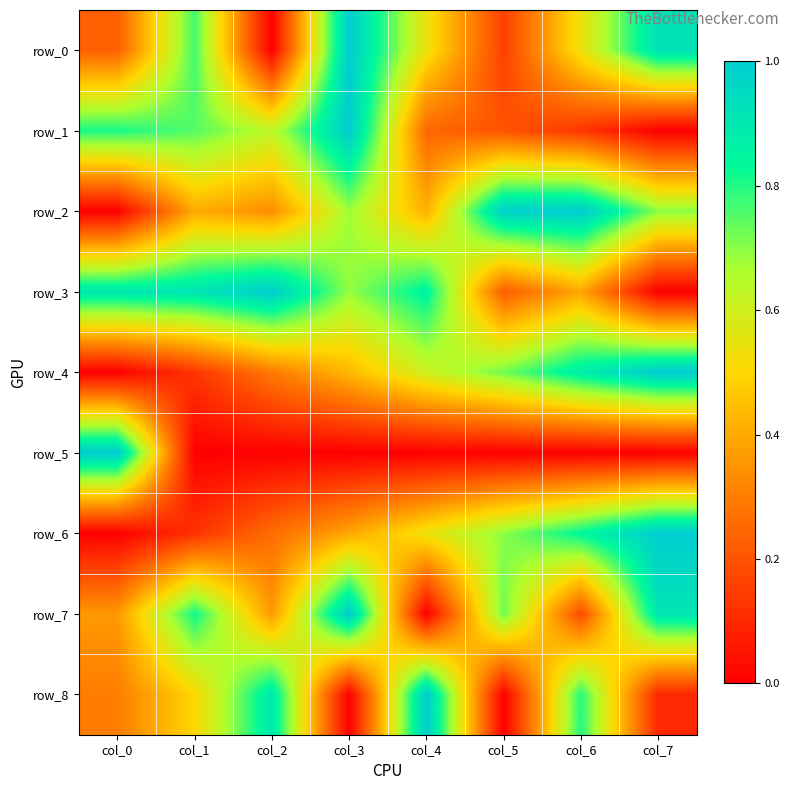

List the labels in order of row_1 value, smallest first.

col_7, col_6, col_5, col_4, col_2, col_1, col_0, col_3